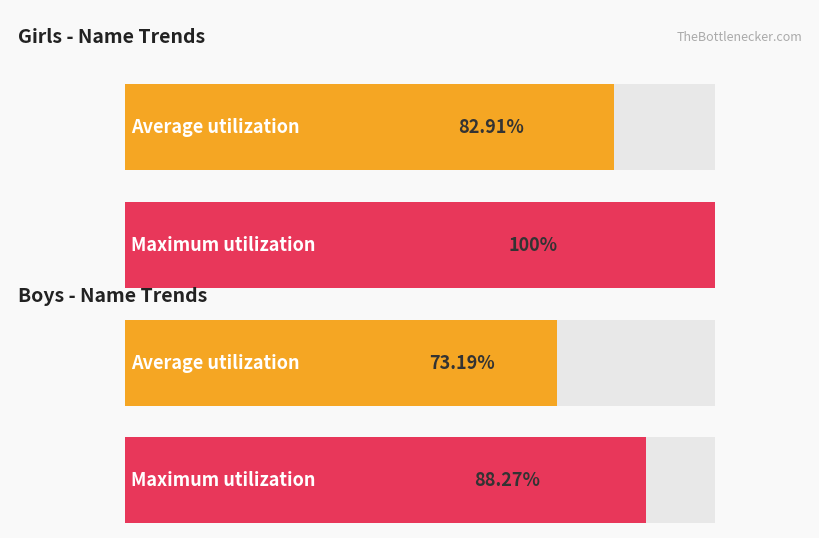

Does the chart contain stacked bars?

No